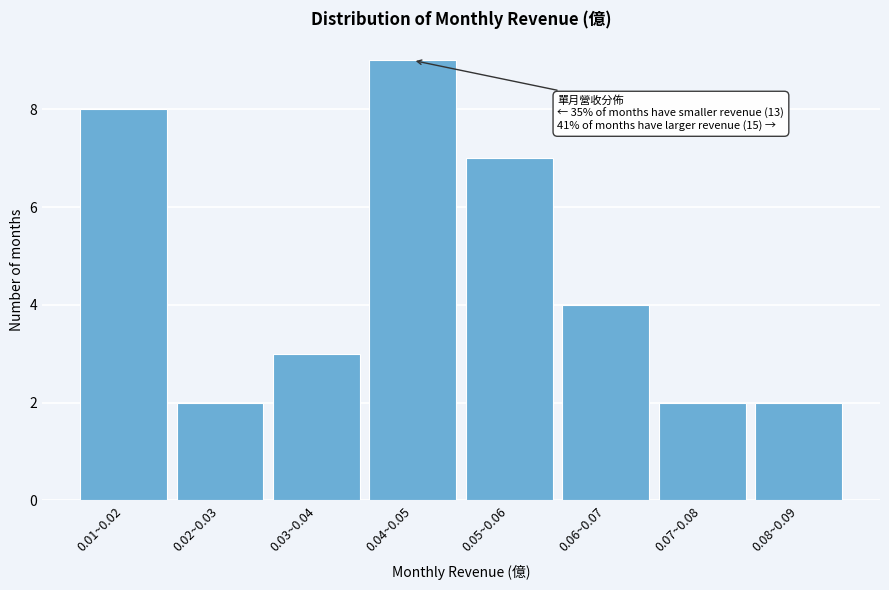

Reading left to right, list all the values displayed in this chart.

0.01~0.02=8	0.02~0.03=2	0.03~0.04=3	0.04~0.05=9	0.05~0.06=7	0.06~0.07=4	0.07~0.08=2	0.08~0.09=2